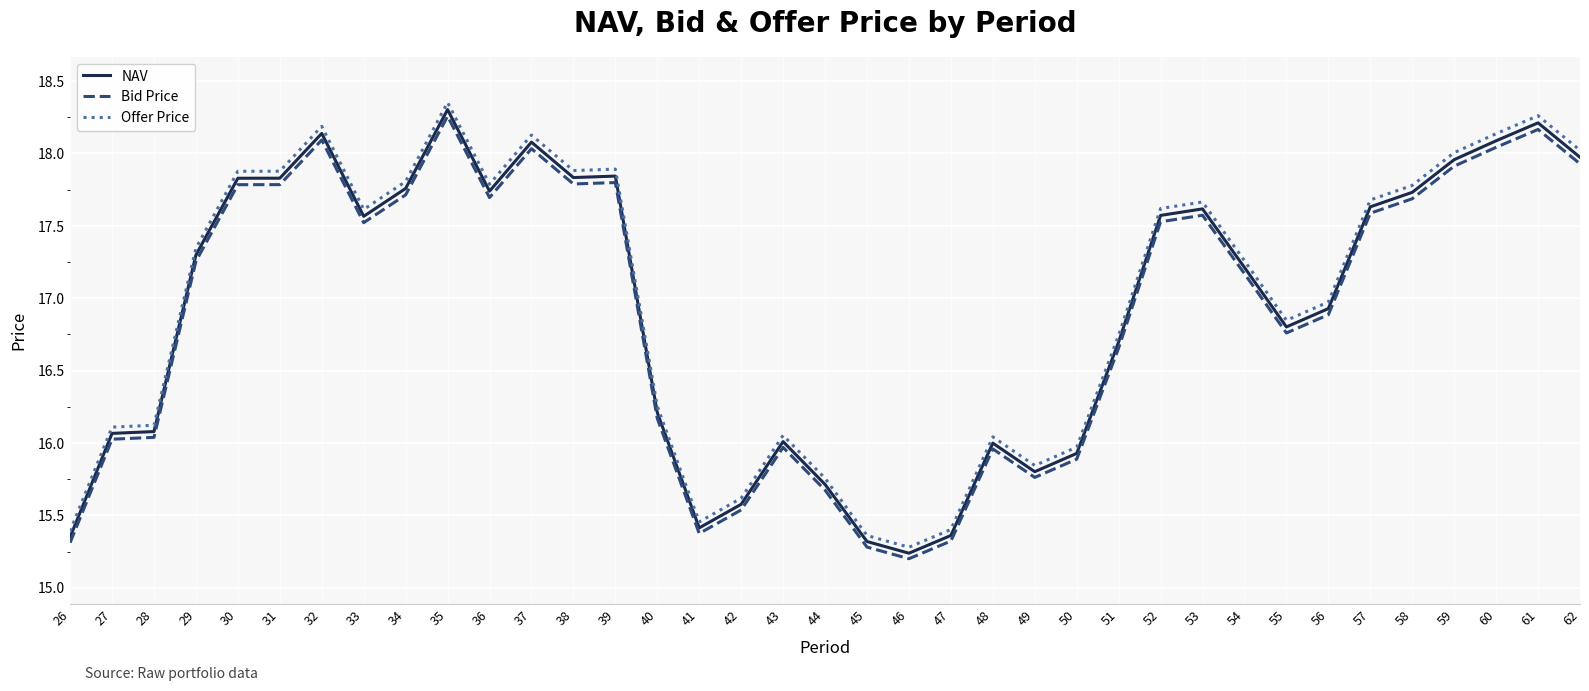

What is the spread (max minus min) of values at 29?

0.1